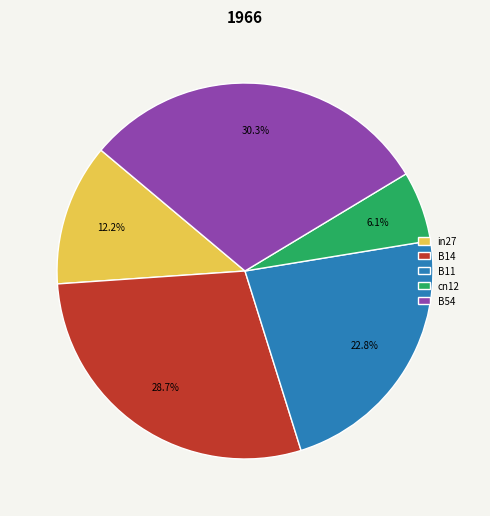

How many segments does this pie chart have?

5